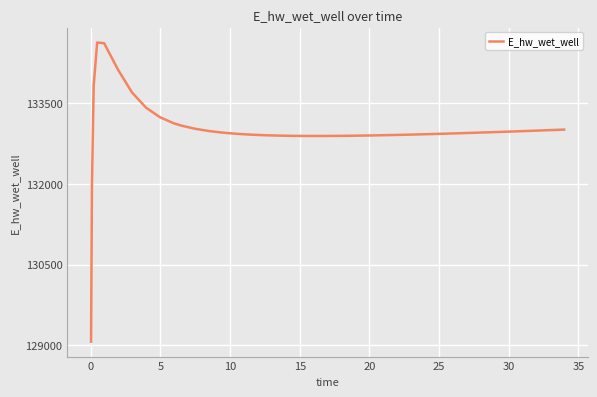

What is the difference between the maximum and minimum values?

5557.7